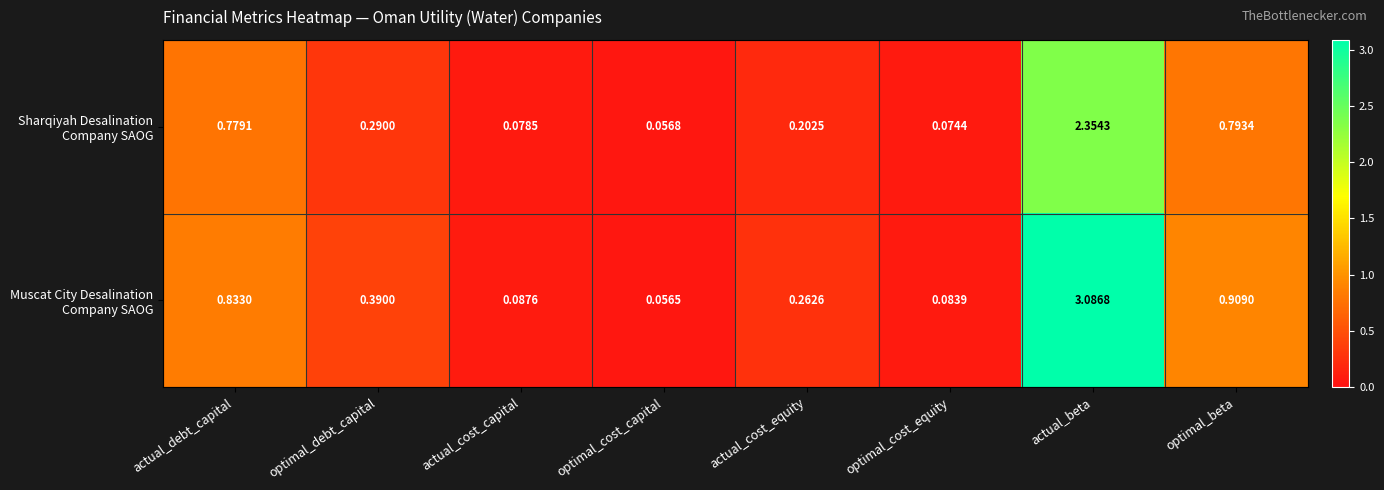

Which label corresponds to the smallest value in the chart?

optimal_cost_capital